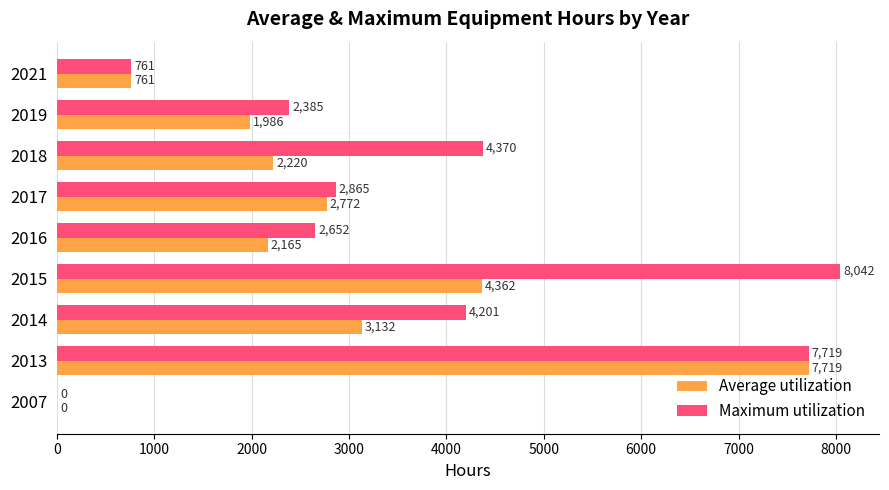

The Maximum utilization series shows 4825.7 at 2017. True or false?

False